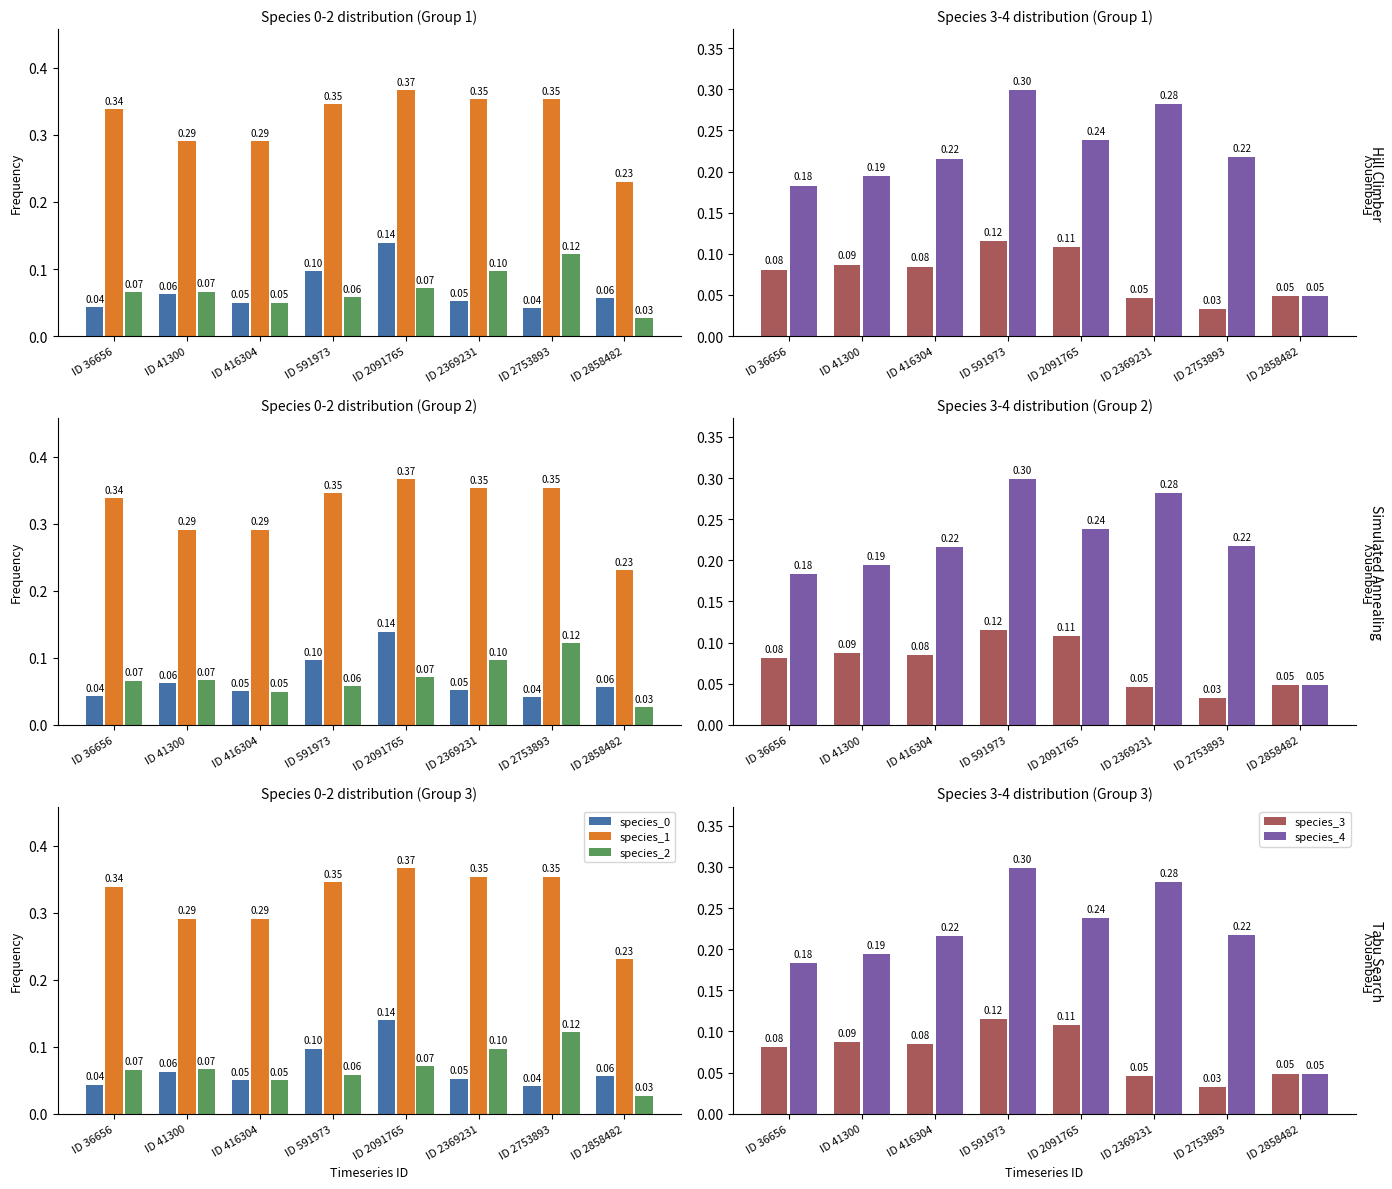

What is the value of the species_0 bar at the 4th from the left?

0.1